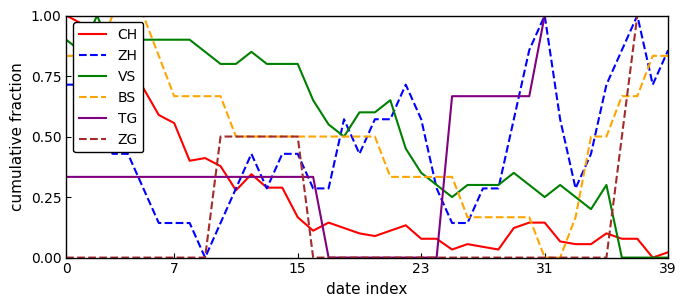

At how many categories does at least one series exceed 0?

40